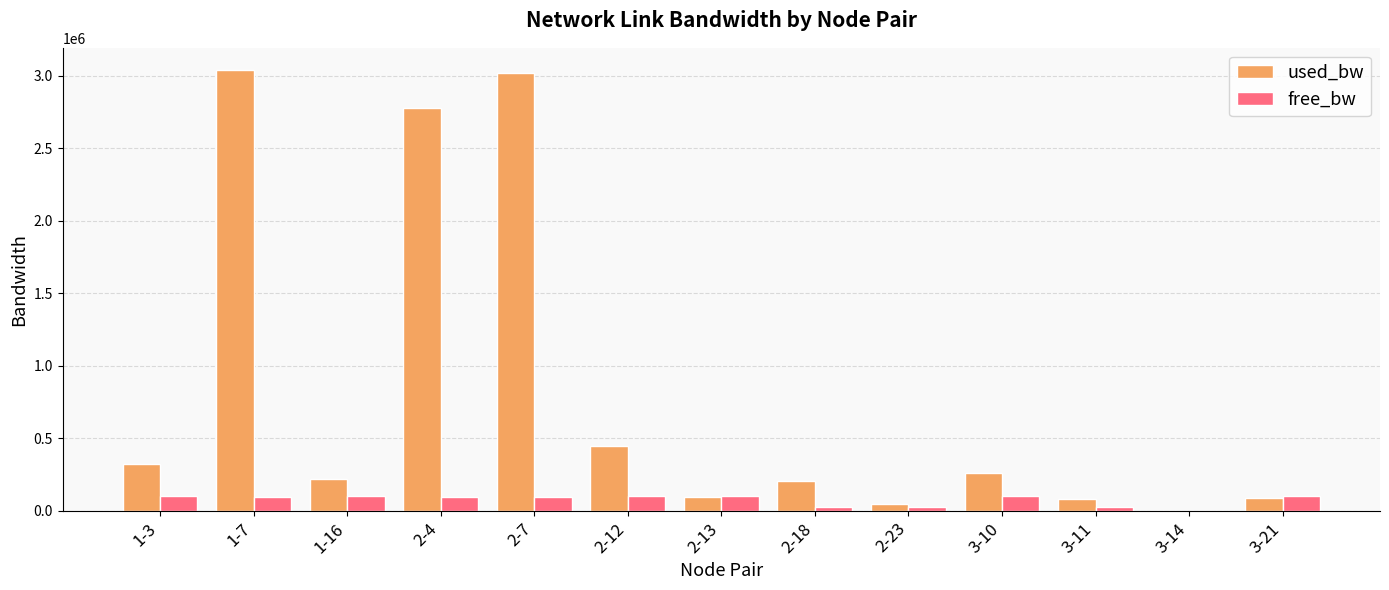

What is the maximum value shown in the chart?

3040984.8